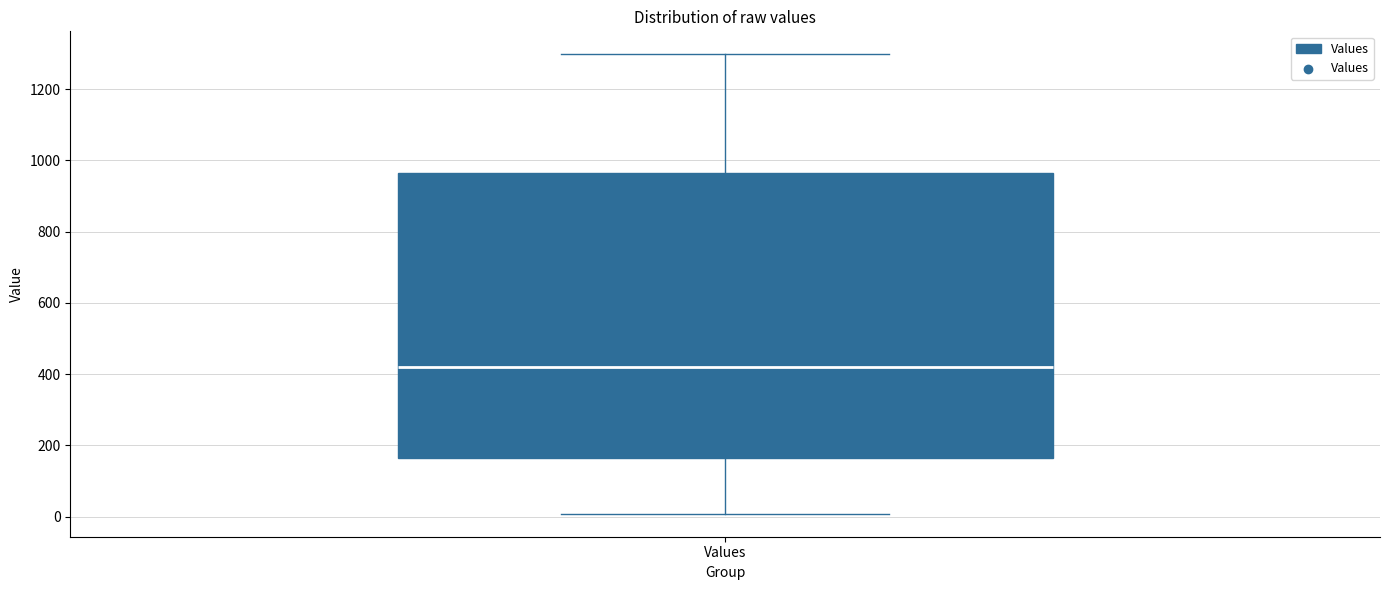

Transcribe this box plot: give where the median line is, the range the box spans, and where the two whiskers end, as read against the y-axis. The values are not printed on the chart, so give them approximately, as read against the axis.

median 420, box 160 to 960, whiskers 0 to 1300